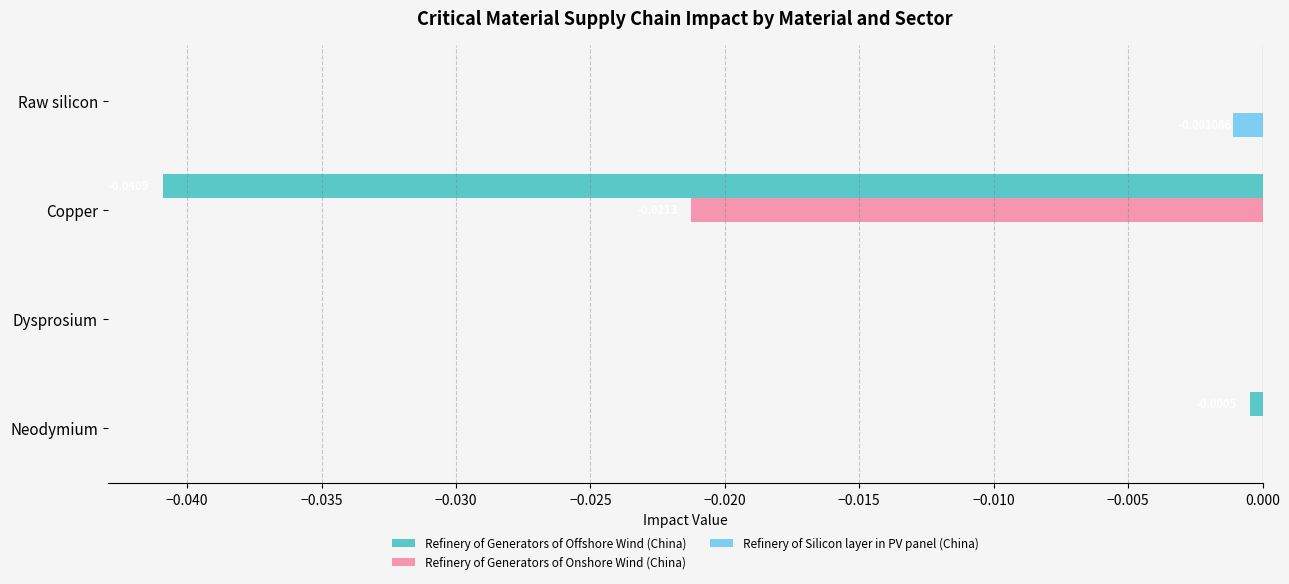

Which series has the largest total across all categories?

Refinery of Silicon layer in PV panel (China)